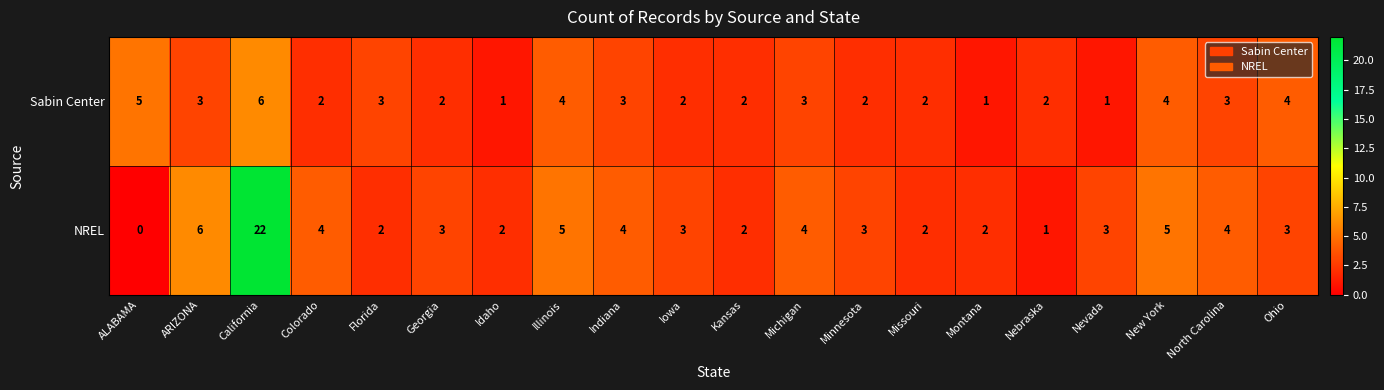

Which label corresponds to the largest value in the chart?

California